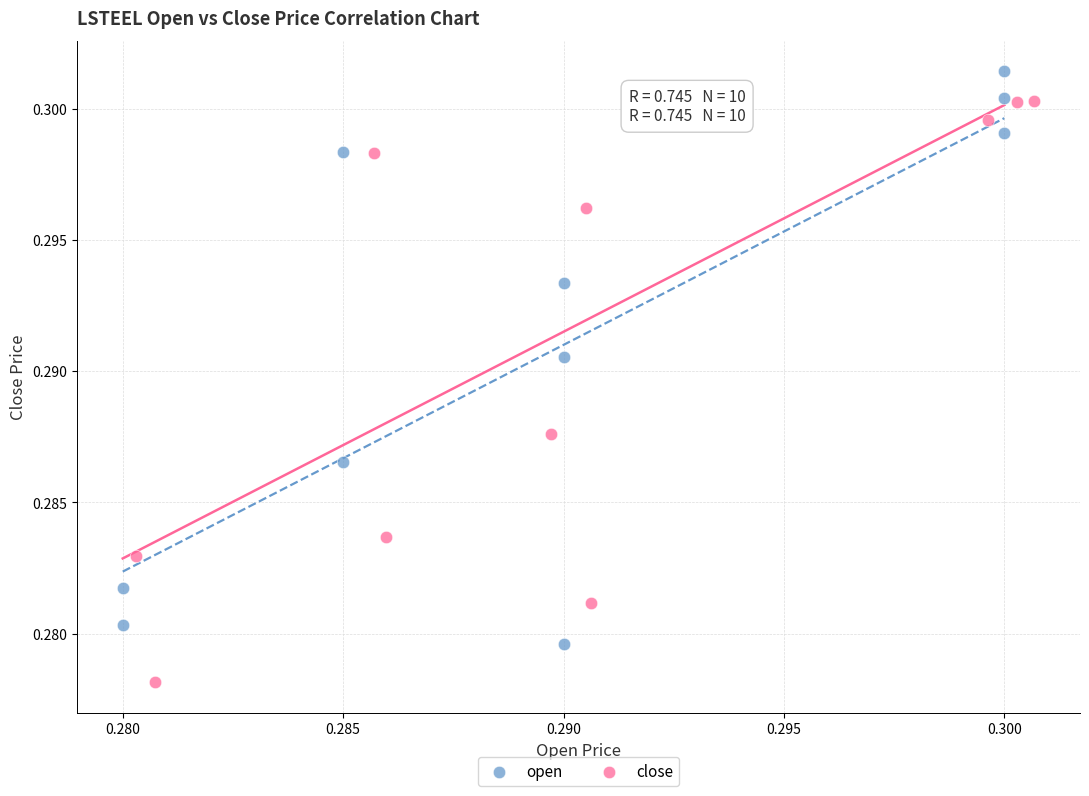

What are all the series names shown in the legend?

open, close